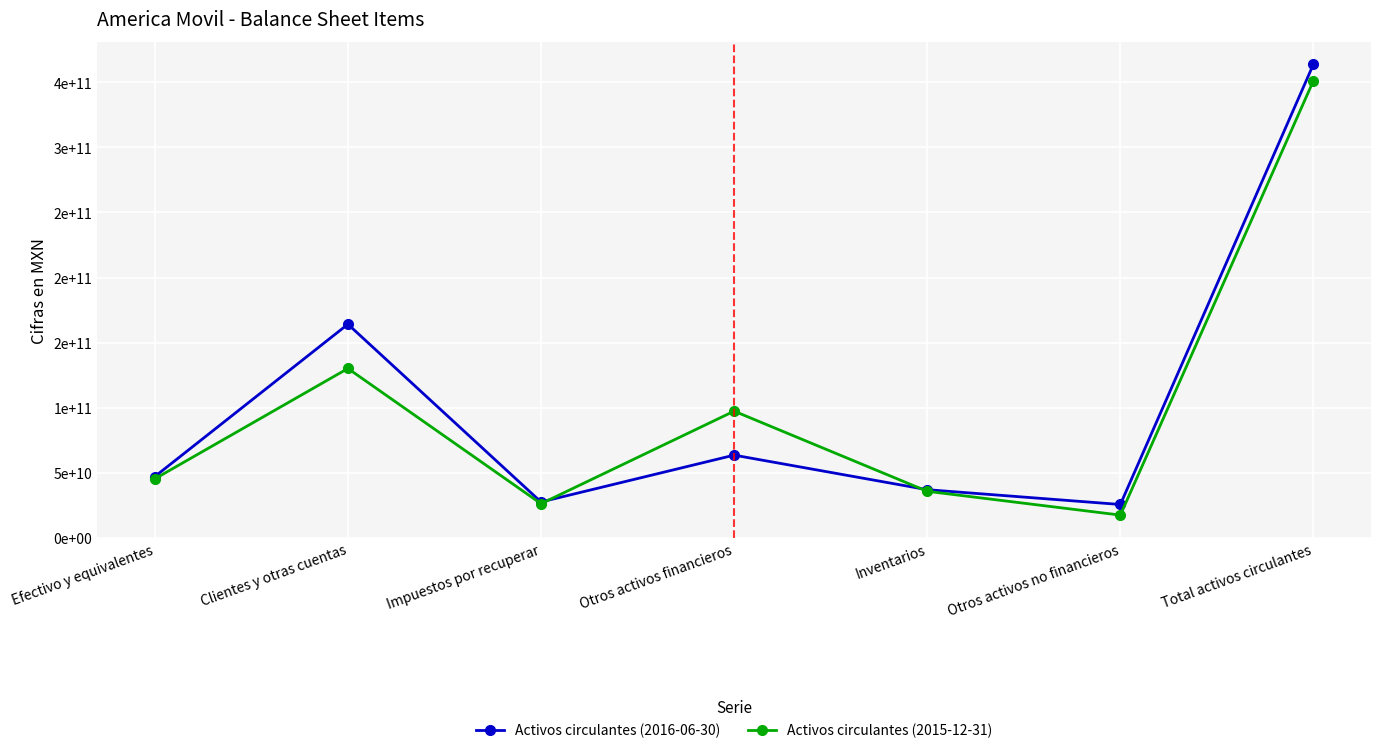

The Activos circulantes (2016-06-30) series shows 47933825083 at Inventarios. True or false?

False